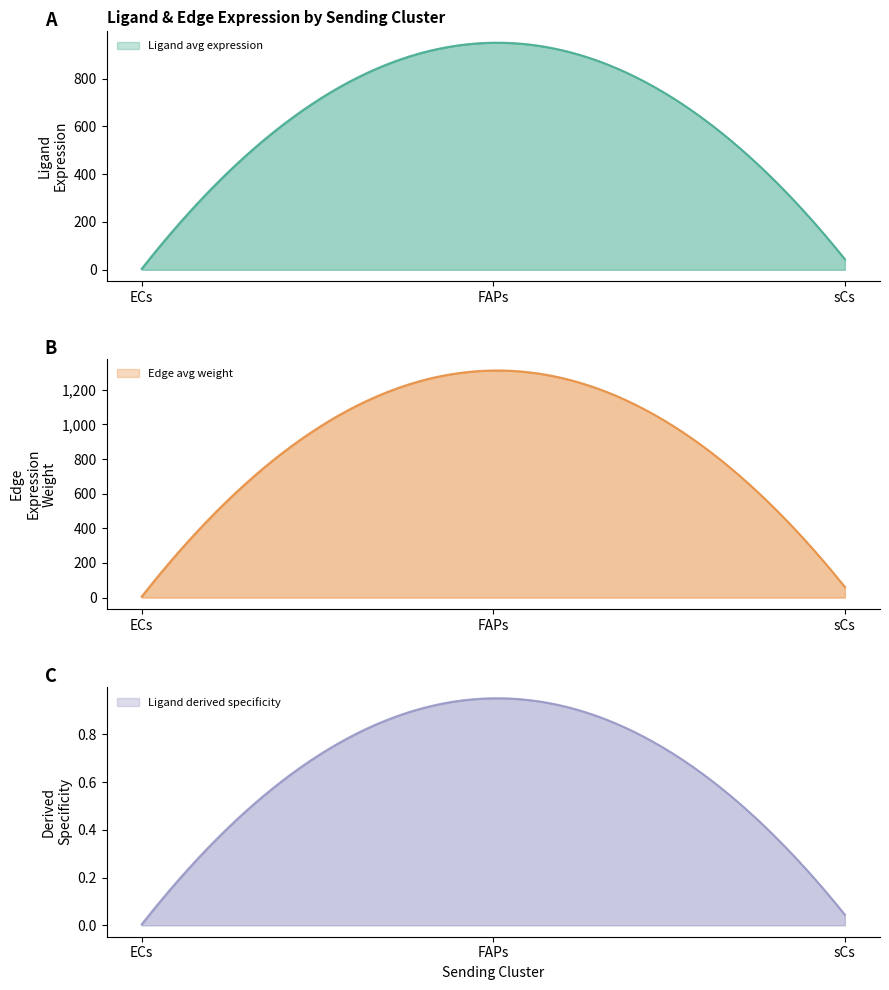

Reading left to right, transcribe all the data shown in this chart.

Ligand average expression value: 4.3	950.2	44.3
Ligand total expression value: 4.3	950.2	44.3
Edge average expression weight: 5.9	1311.5	61.1
Edge total expression weight: 5.9	1311.5	61.1
Ligand derived specificity of average expression value: 0.0	1.0	0.0
Ligand derived specificity of total expression value: 0.0	1.0	0.0